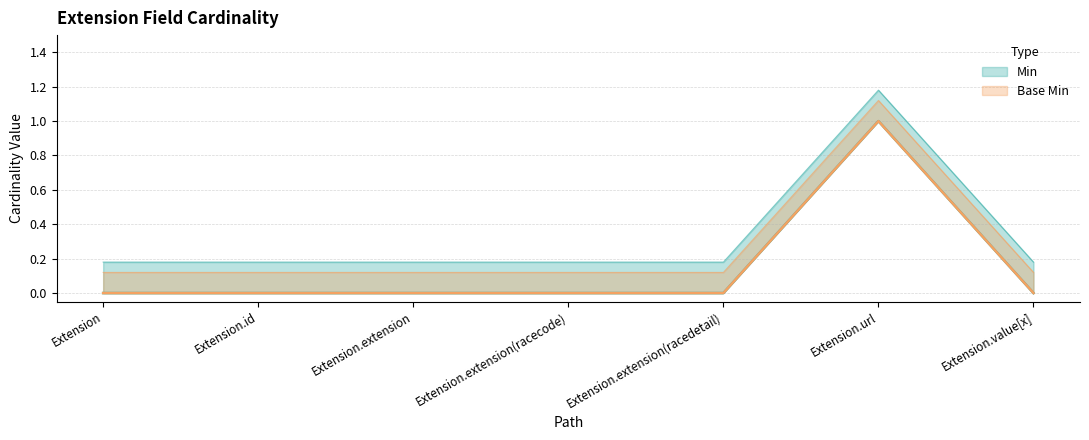

Which series has the largest range (max minus min)?

Min